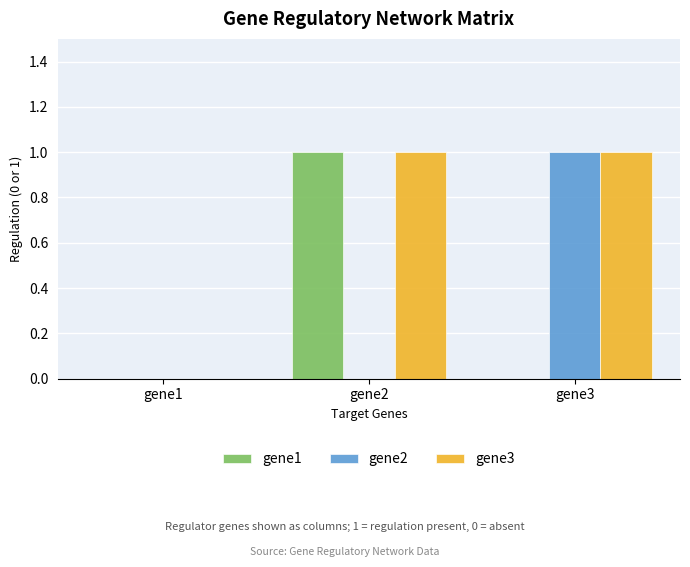

The gene2 series shows 1 at gene3. True or false?

True